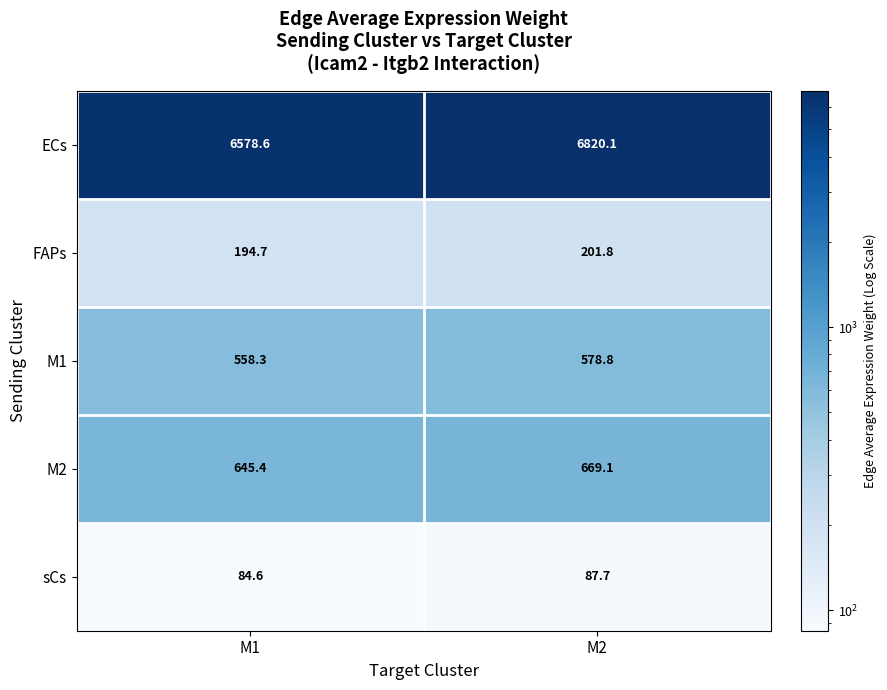

List the series in order of their peak value, highest first.

ECs, M2, M1, FAPs, sCs